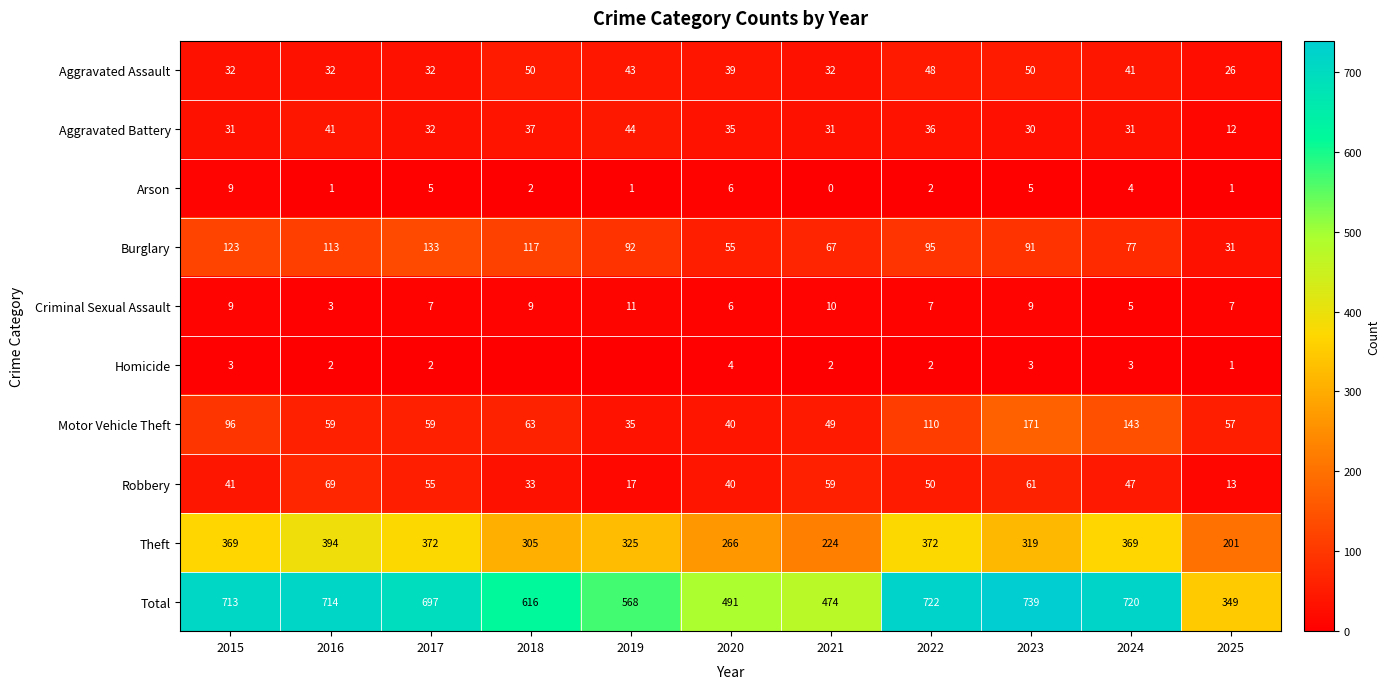

Is it true that Homicide equals 2 at 2016?

True